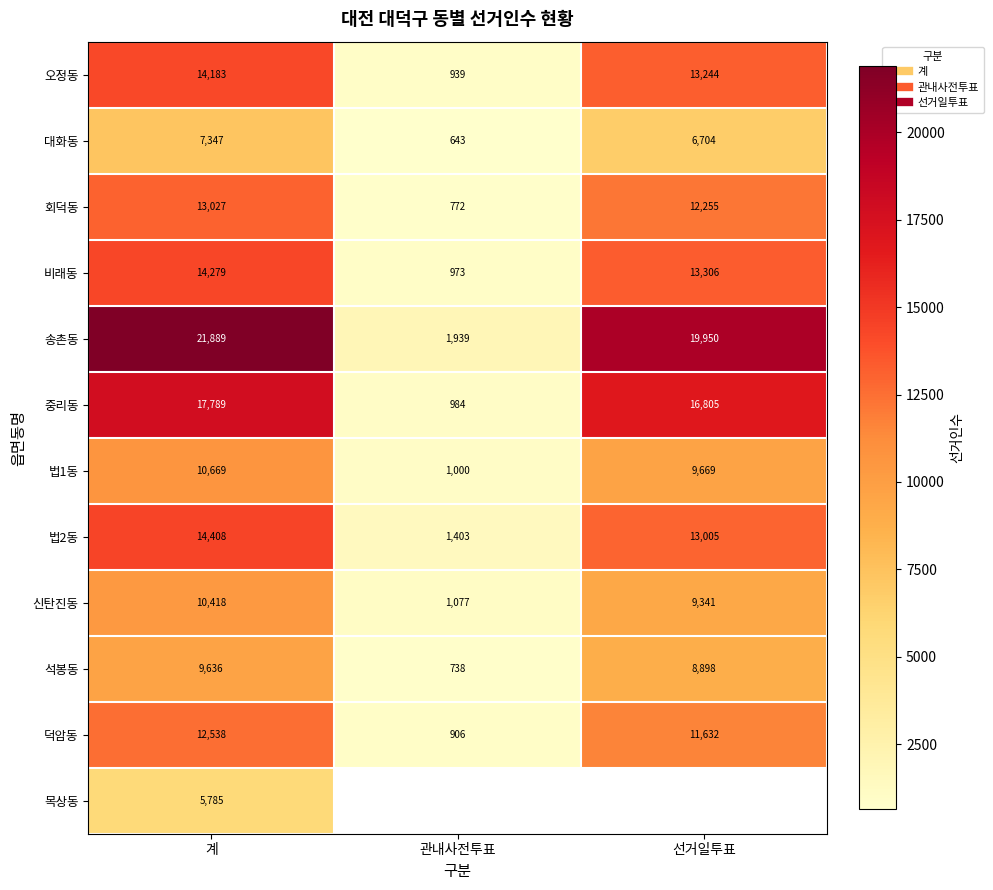

The value of 법1동 at 계 is 10669.0. True or false?

True